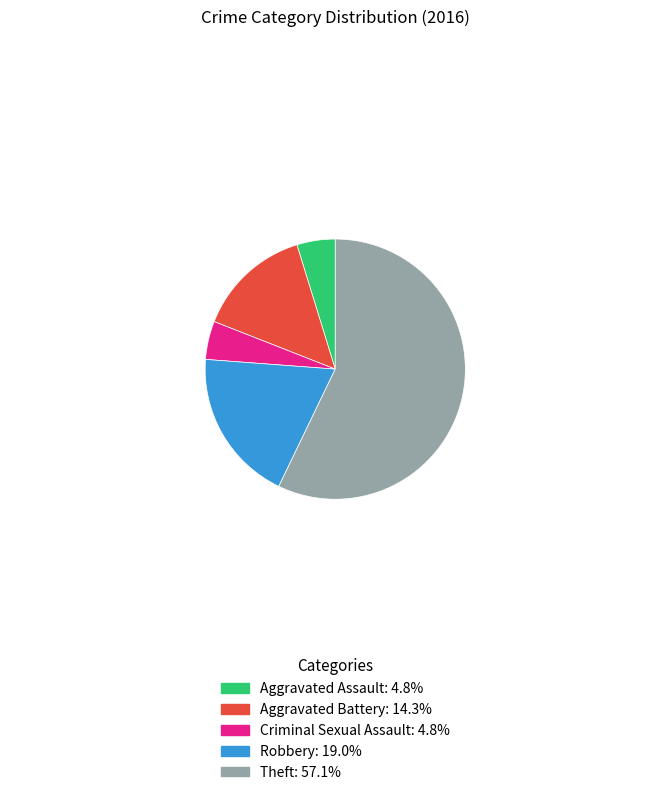

The Theft slice represents 57% of the pie. True or false?

True